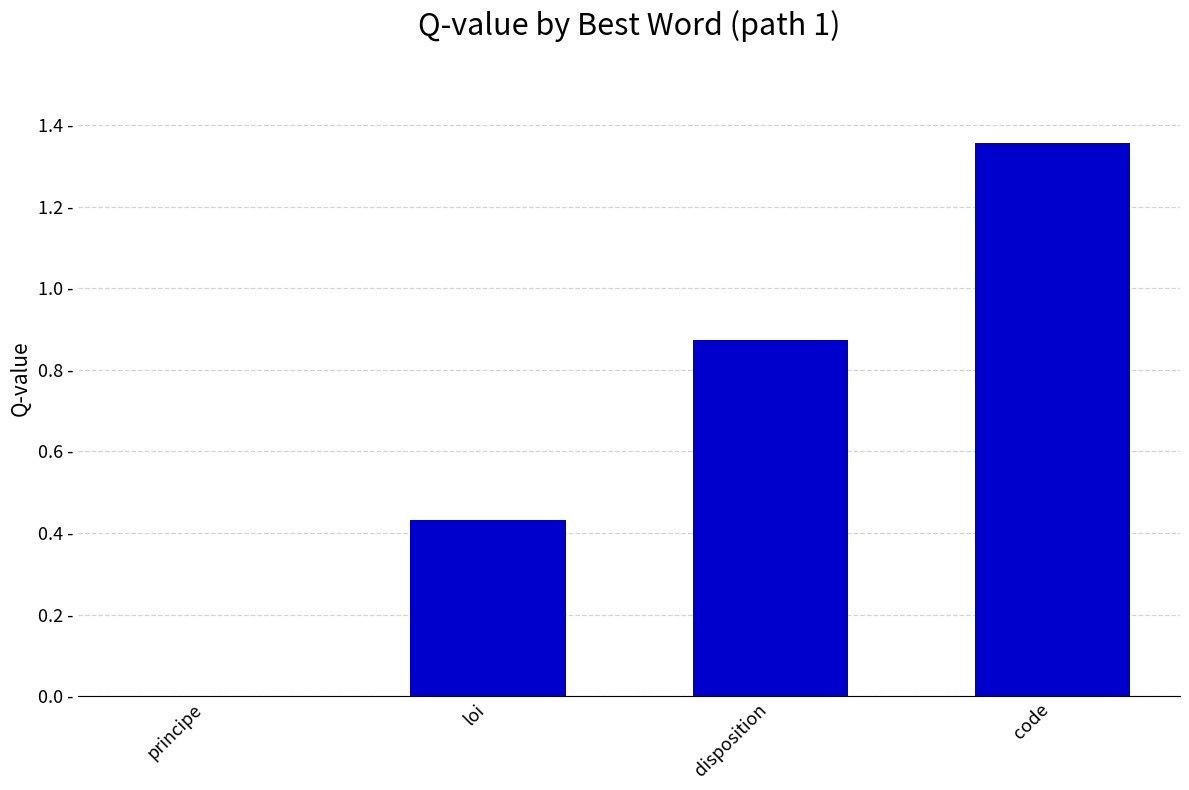

Are the bars horizontal?

No